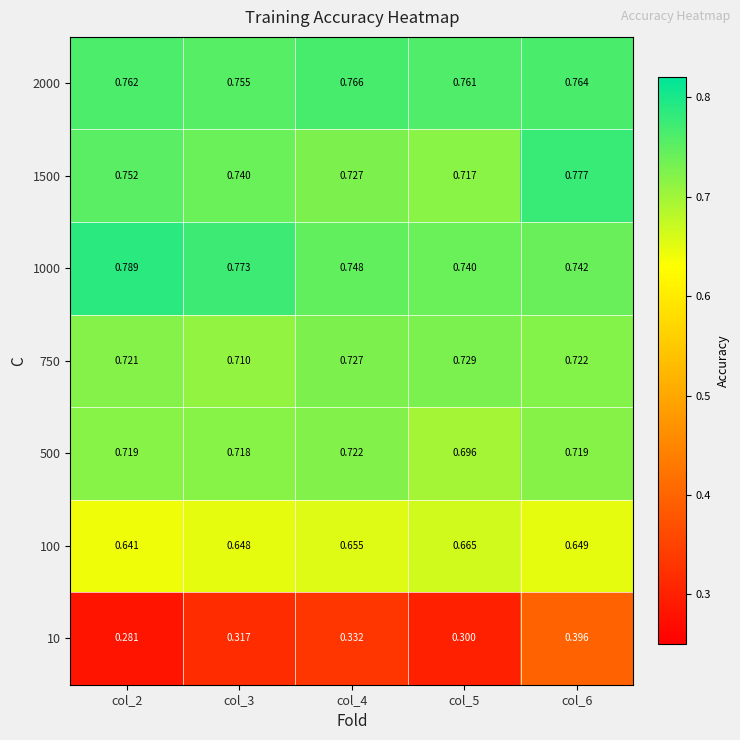

Count the number of data series in this chart.

7